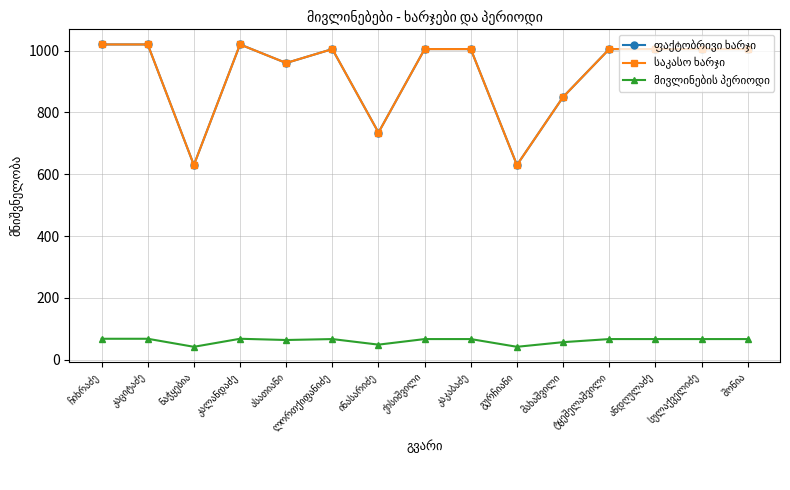

The value of საკასო ხარჯი at ანდღულაძე is 1005. True or false?

True